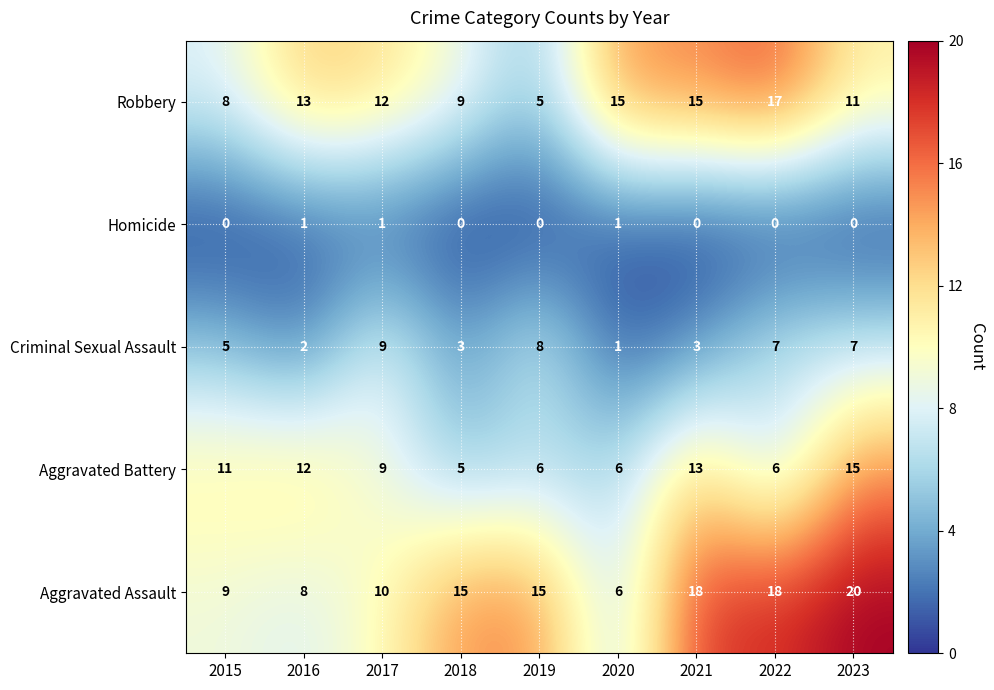

What is the sum of the Aggravated Assault values at 2020 and 2022?

24